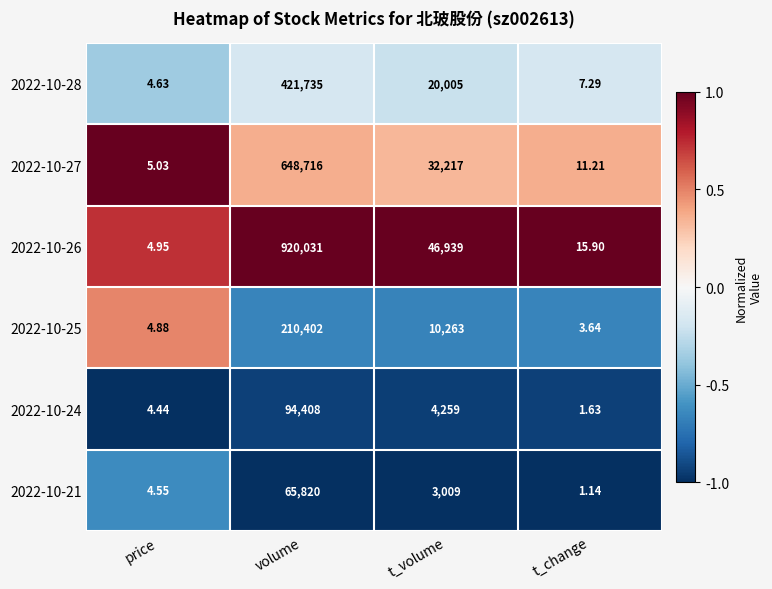

What is the difference between the highest and lowest values at t_volume?

43930.0